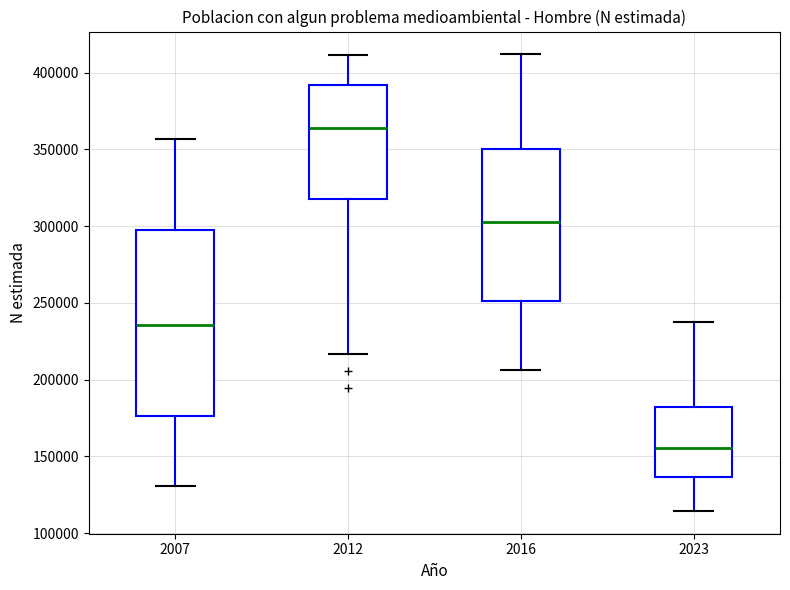

Comparing the boxes themselves (not the whiskers), which one is the tallest?

2007